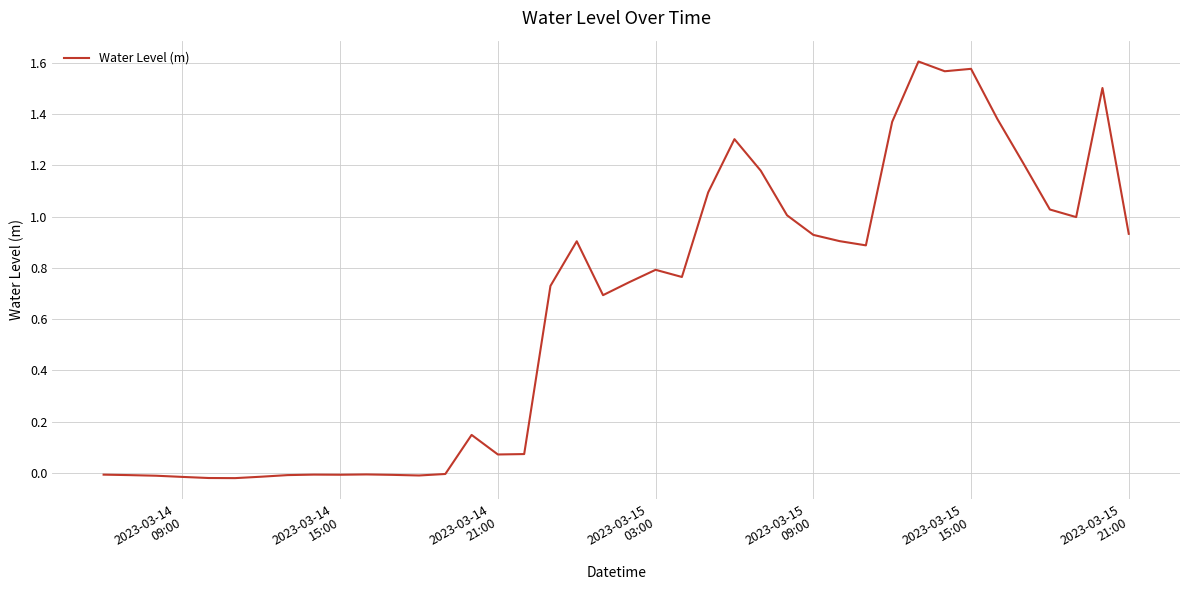

How many lines are shown in the chart?

1